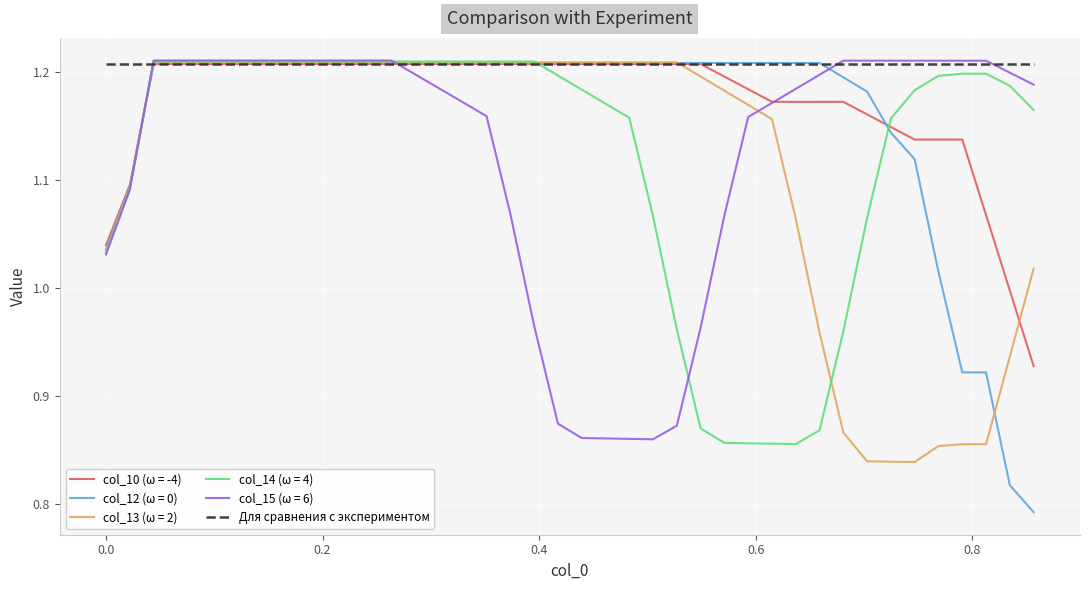

Which series has the largest total across all categories?

Для сравнения с экспериментом